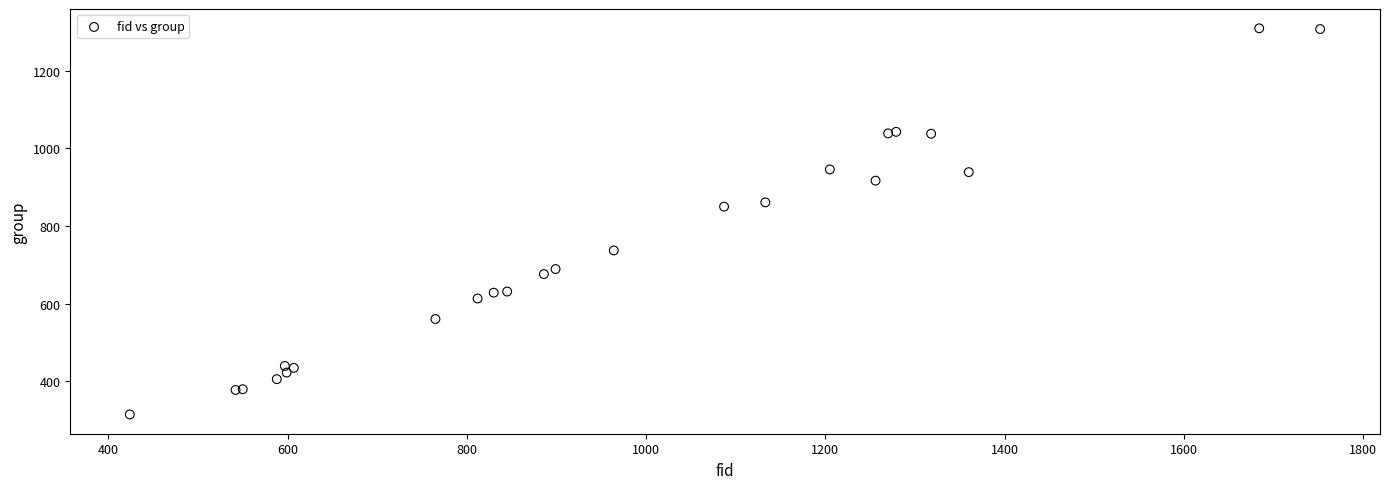

What Y value in the scatter plot is closest to 812?

850